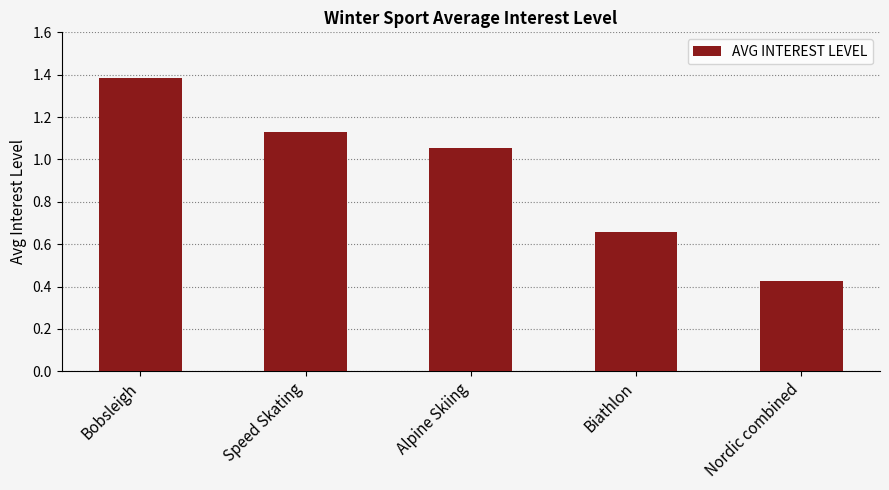

What is the change in value from Bobsleigh to Speed Skating?

-0.3